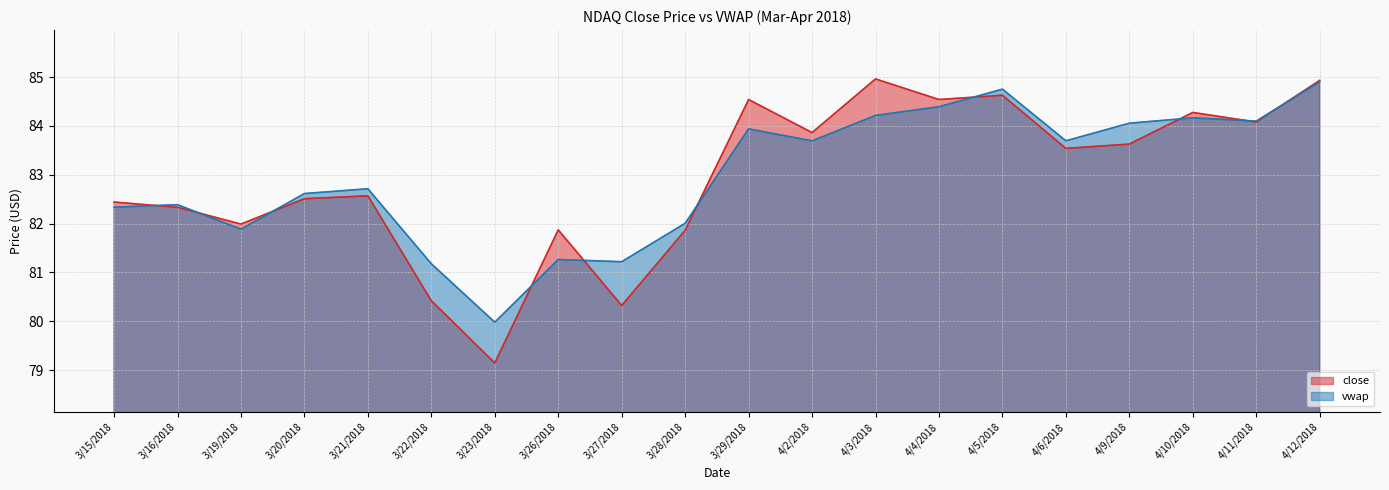

True or false: vwap and close cross at least once.

True